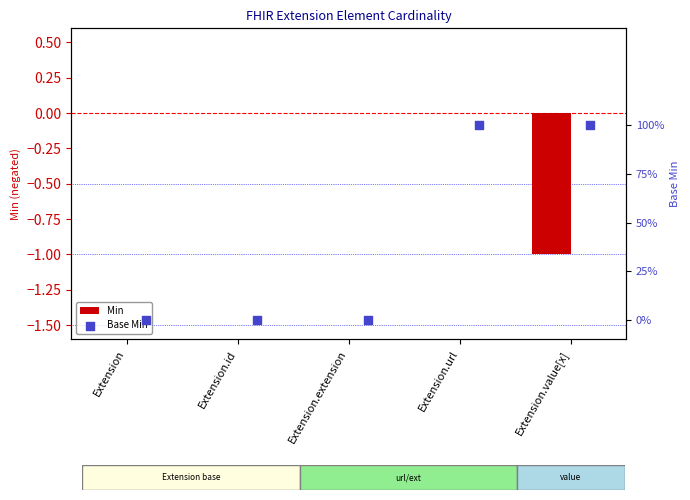

Is the value of Base Min at Extension.id greater than the value of Min at Extension.url?

No